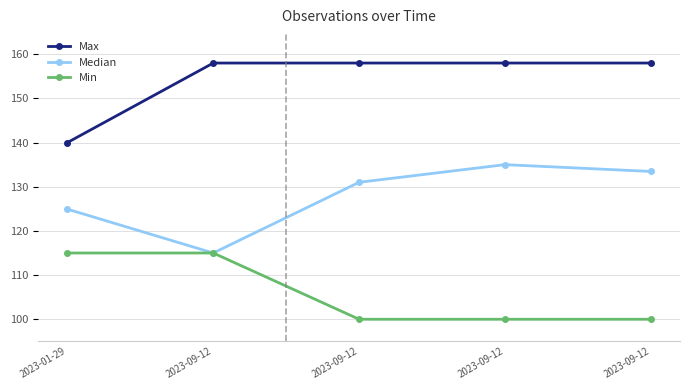

What is the sum of all Min values?

530.0